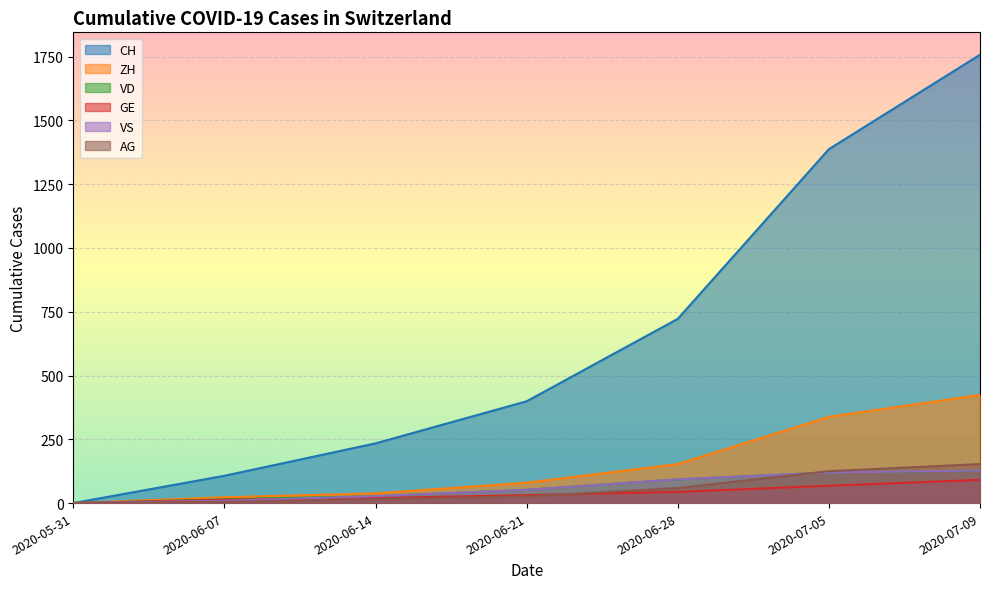

True or false: ZH and VS intersect in this chart.

False